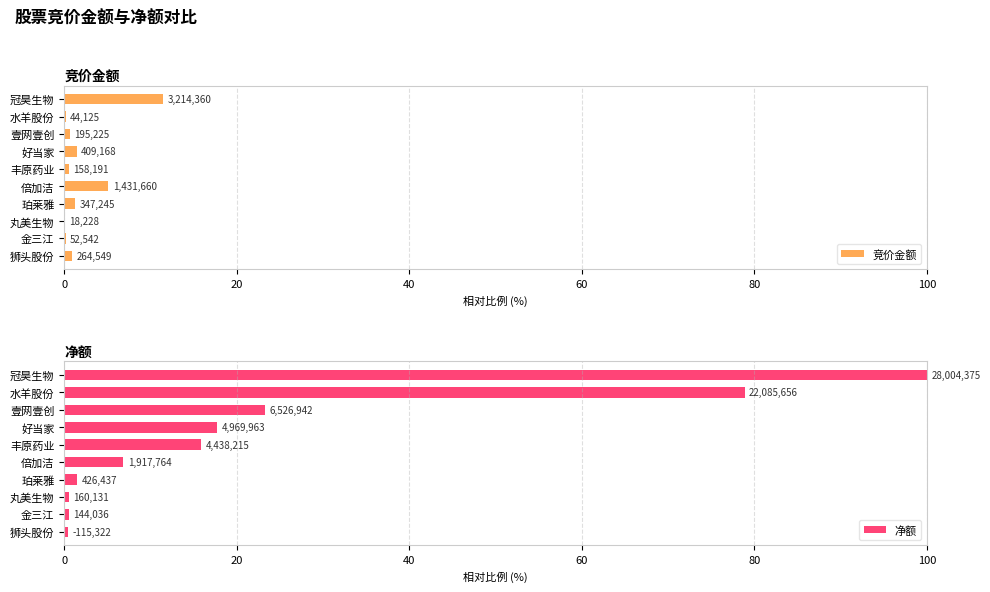

List the series in order of their peak value, lowest first.

竞价金额, 净额